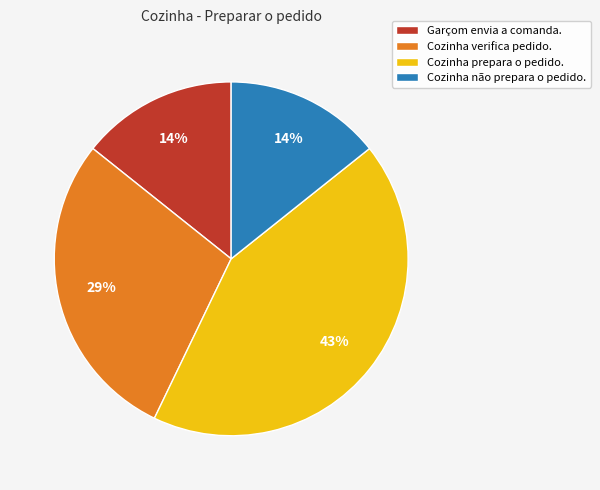

What is the largest slice in the pie chart?

Cozinha prepara o pedido.